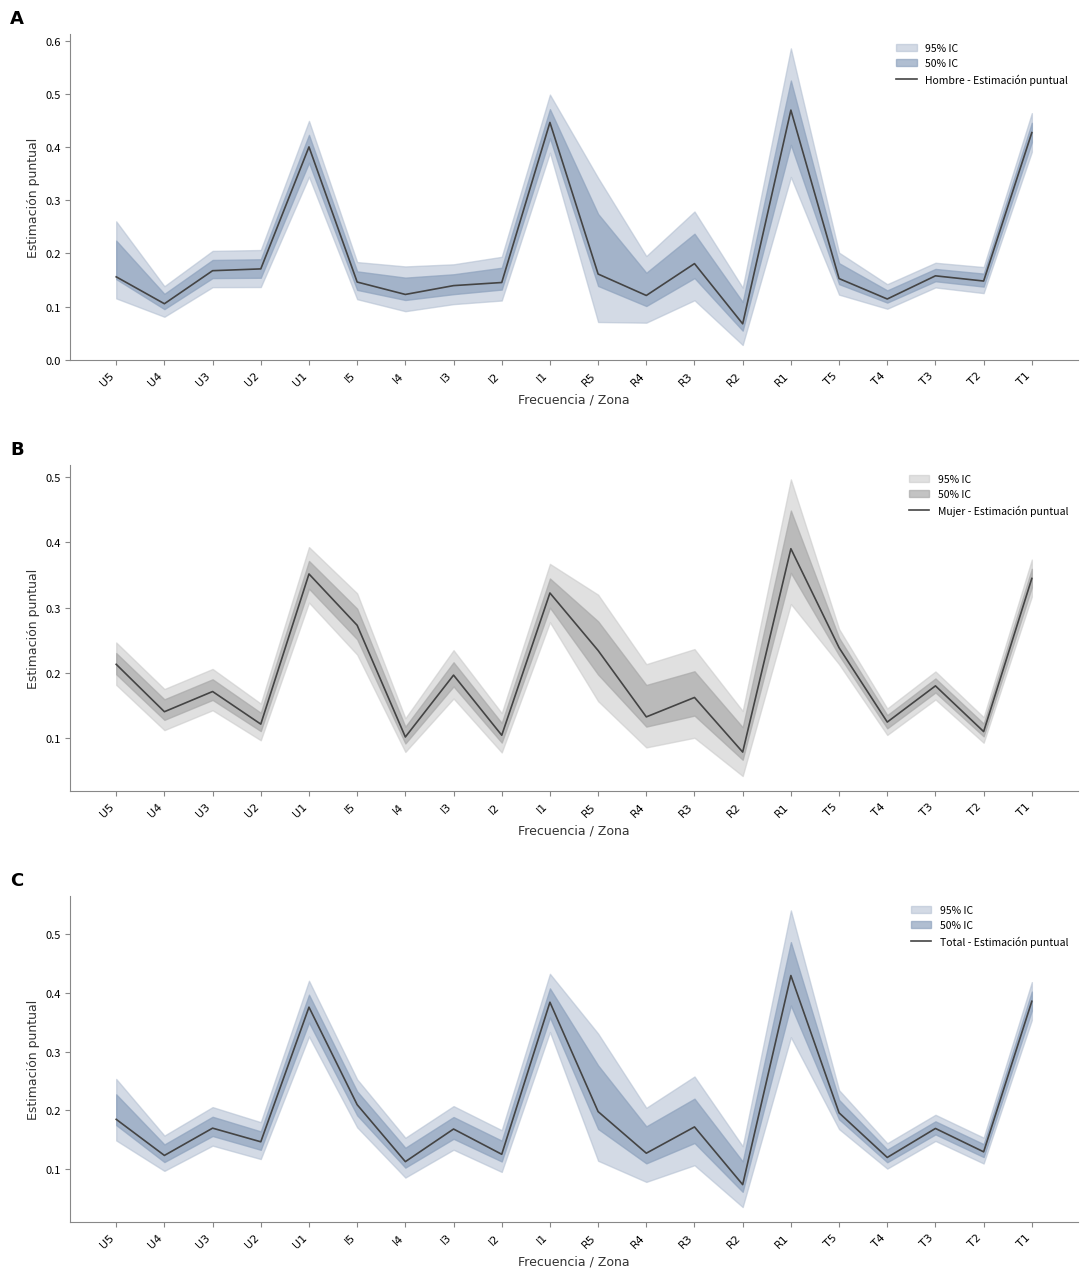

What is the highest value of the Hombre - Estimación puntual series?

0.5